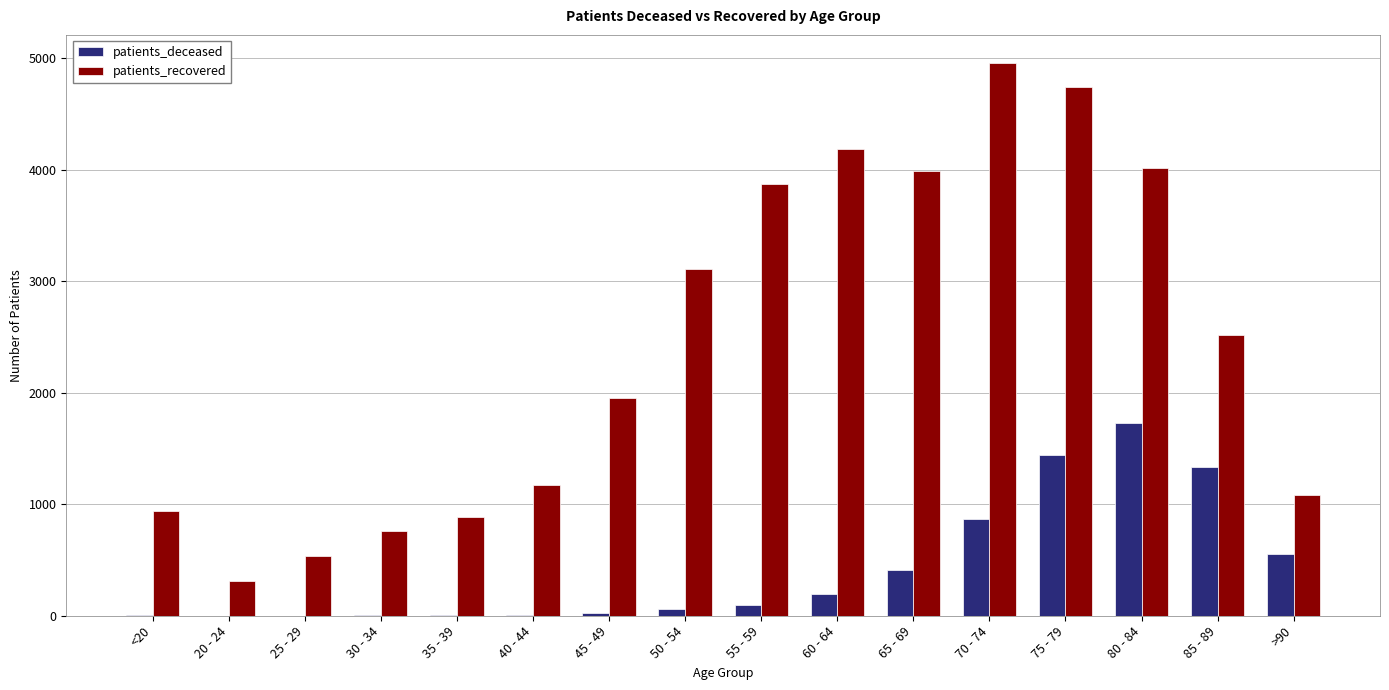

At which label is patients_deceased closest to 866?

70 - 74